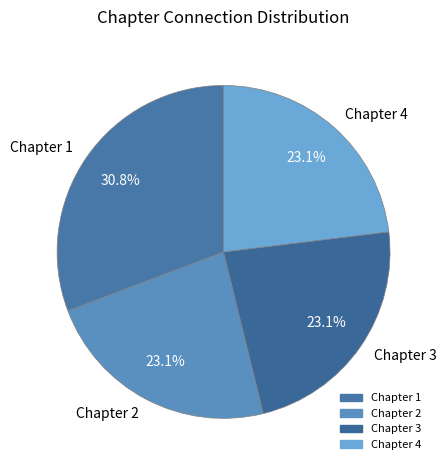

How many segments does this pie chart have?

4